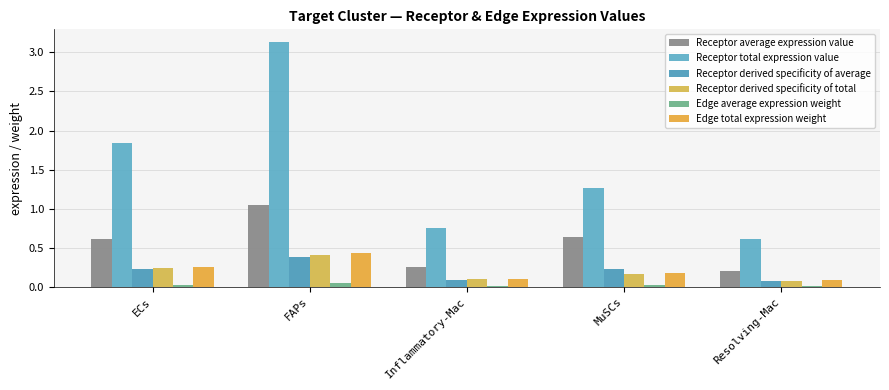

What is the minimum value for Receptor derived specificity of total?

0.1